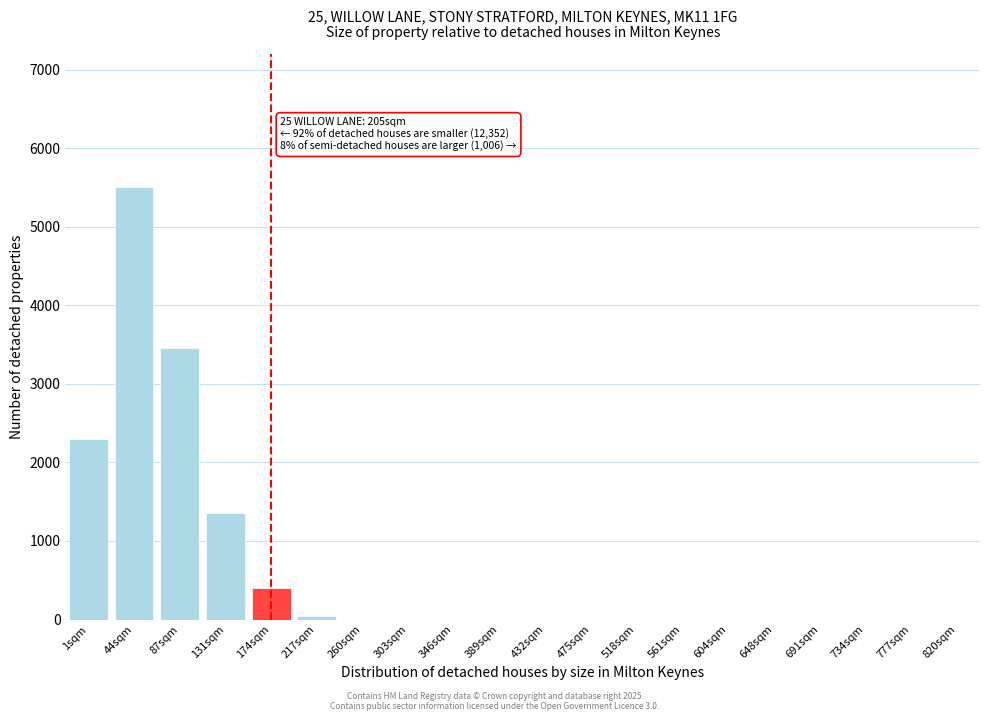

Which label corresponds to the largest value in the chart?

44sqm